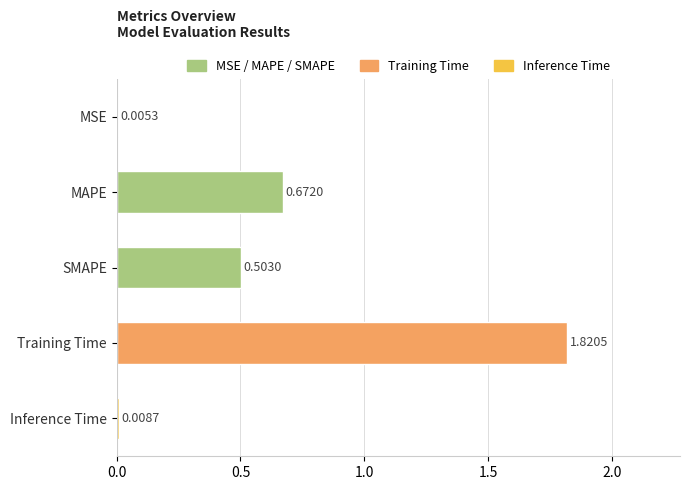

Where is the data nearest to the value 0?

MSE